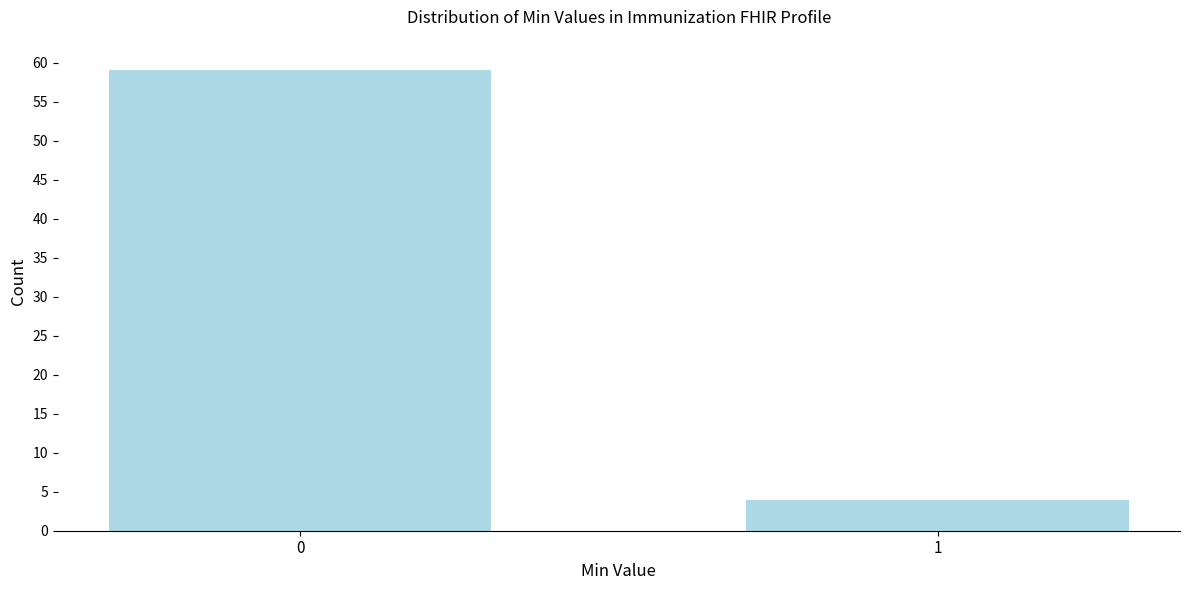

Reading right to left, what are all the values shown in this chart?

4	59